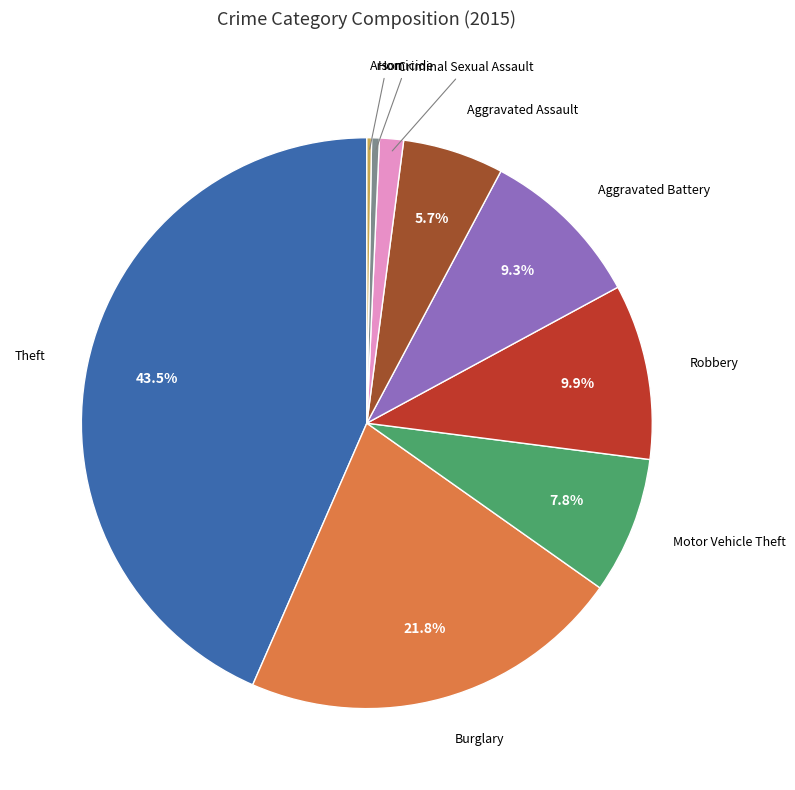

Is there a majority slice in this chart?

No